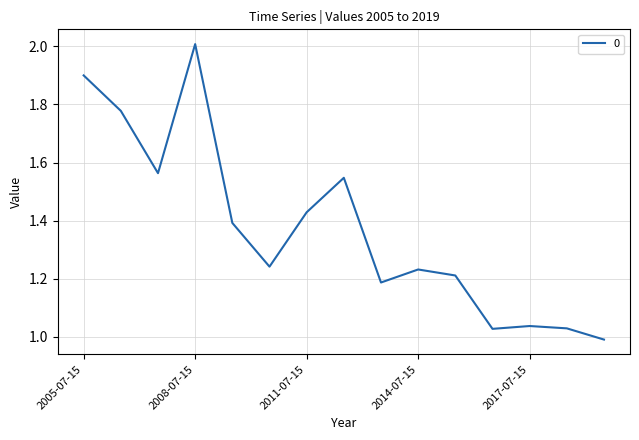

What is the maximum value shown in the chart?

2.0